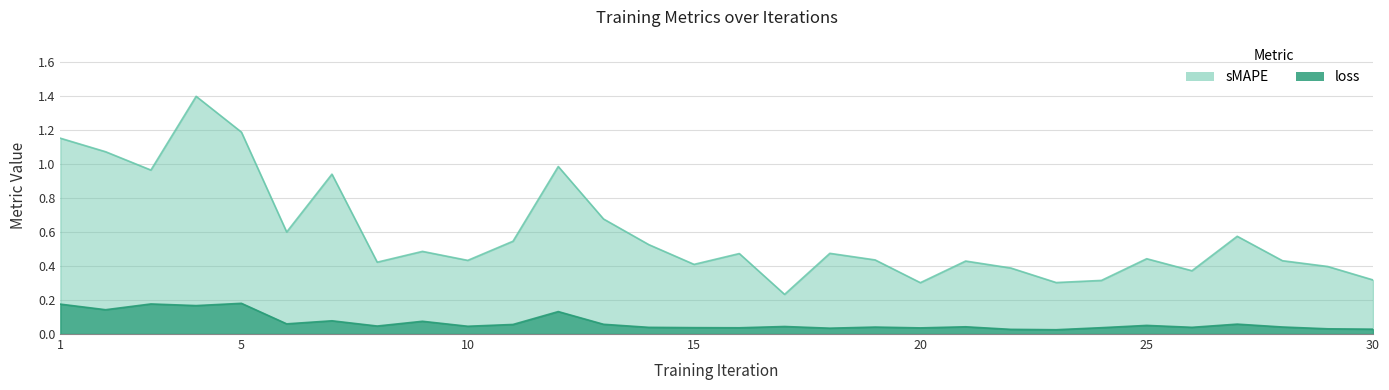

True or false: loss and sMAPE cross at least once.

False